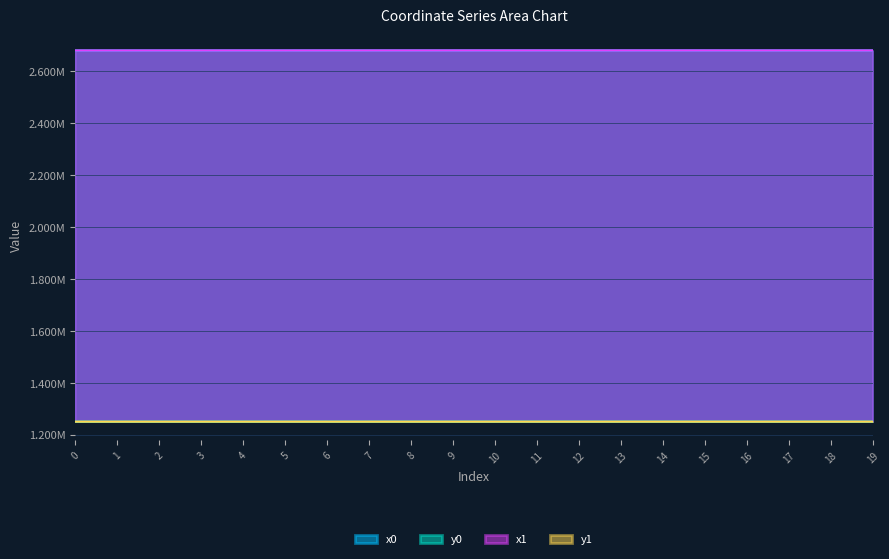

At which label is x0 closest to 2681157?

18